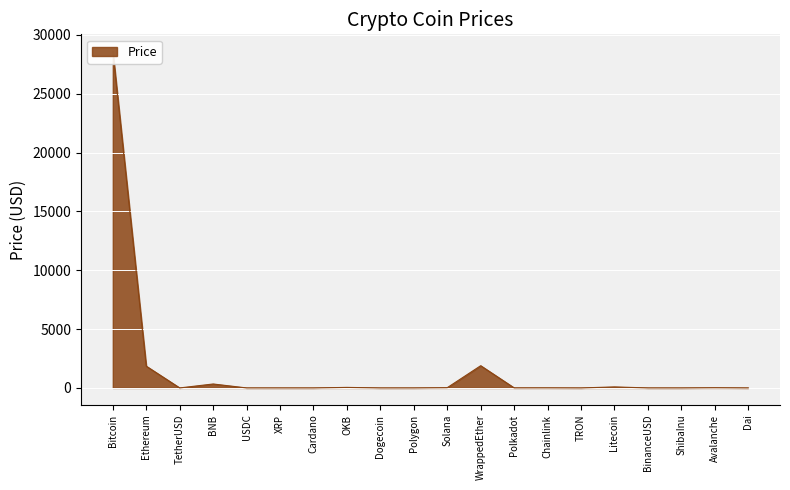

At which label does the data first exceed 5?

Bitcoin